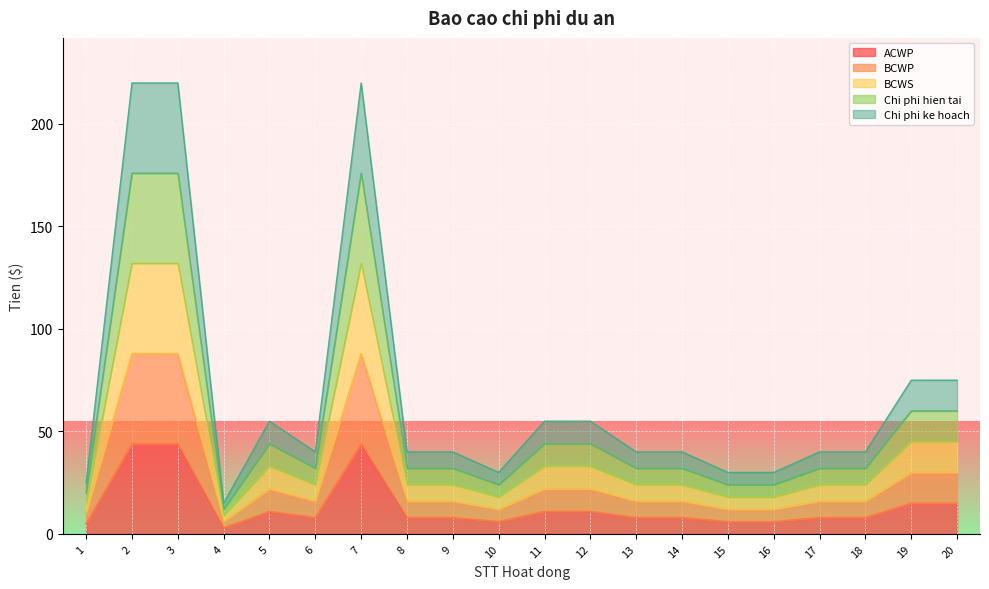

At which category does the chart reach its peak across all series?

2